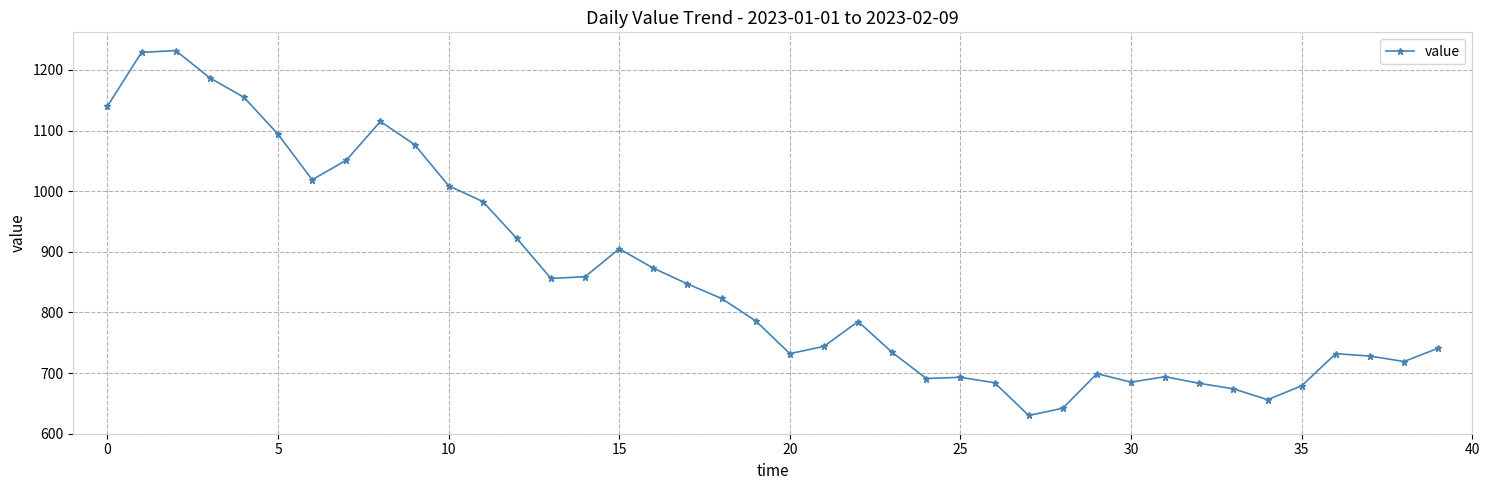

What is the difference between the maximum and second lowest values?

590